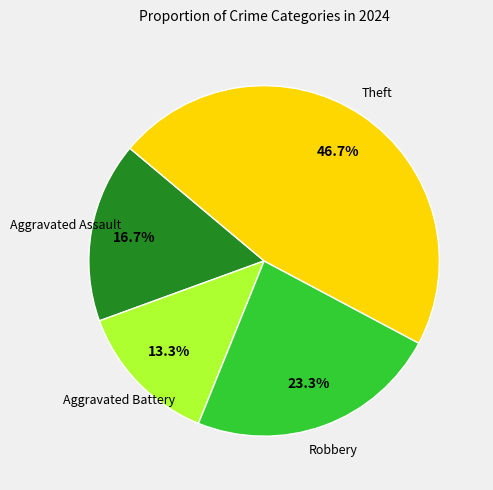

Rank the categories by value from highest to lowest.

Theft, Robbery, Aggravated Assault, Aggravated Battery